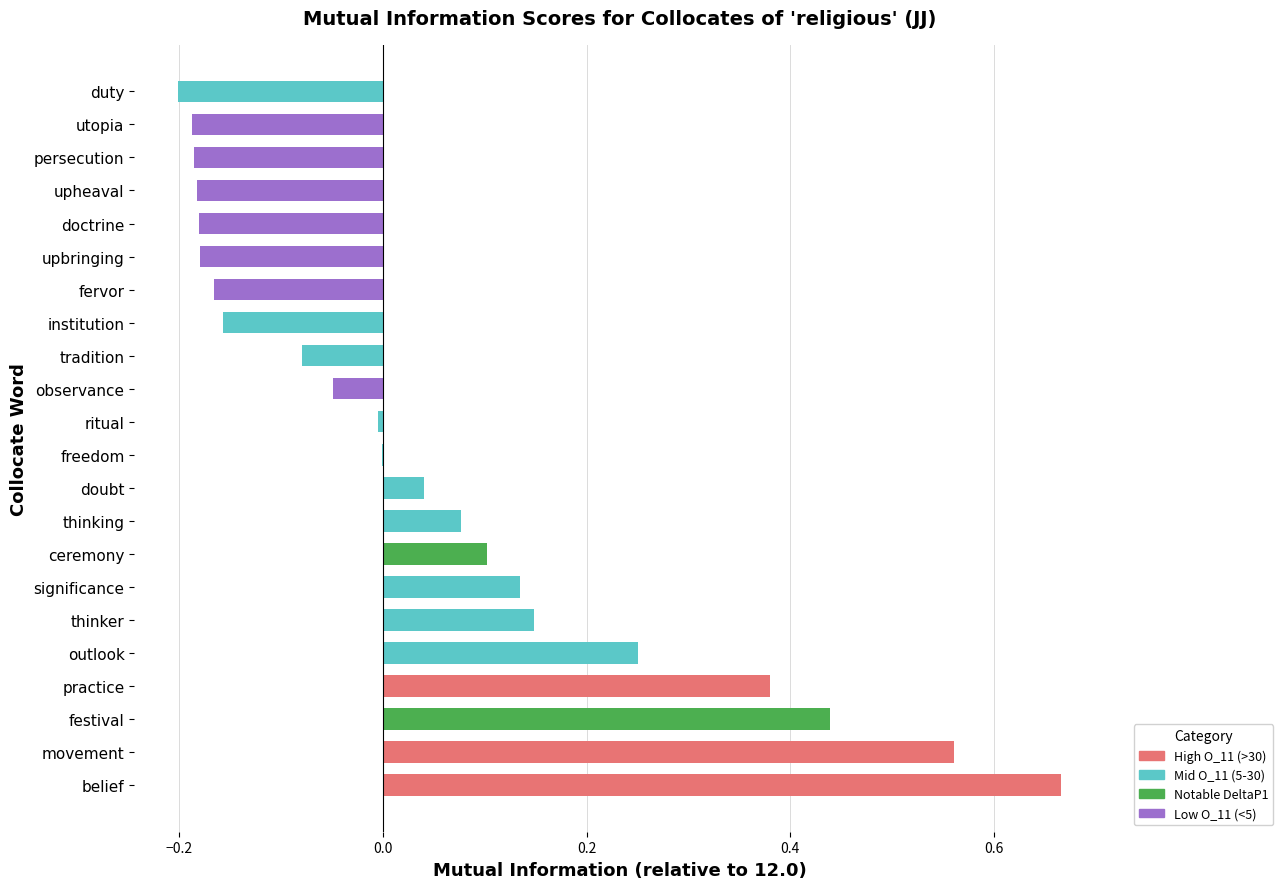

Which label corresponds to the largest value in the chart?

belief